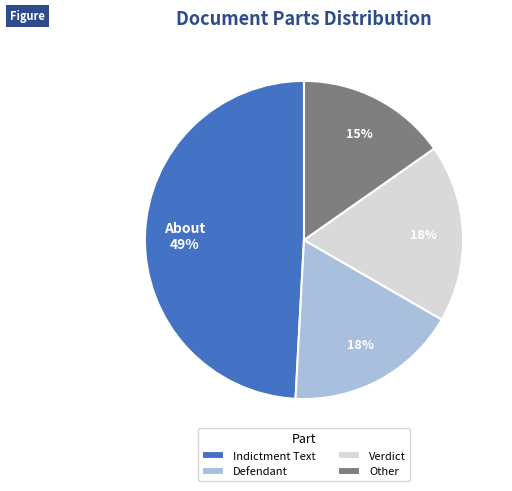

Which has a higher value, Verdict or Indictment Text?

Indictment Text